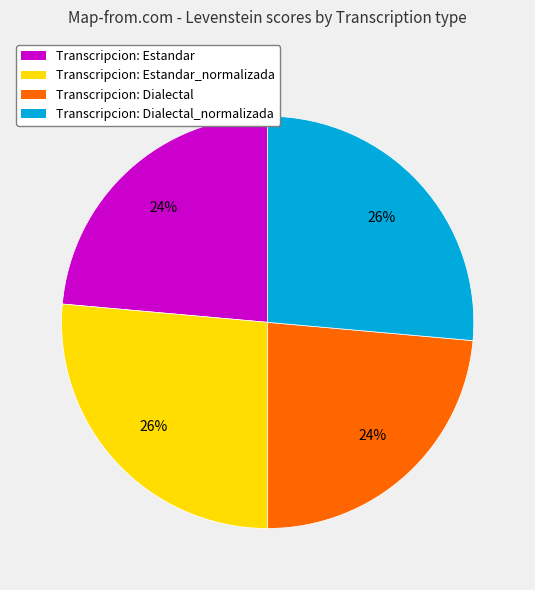

To the nearest percent, what is the average slice percentage?

25%